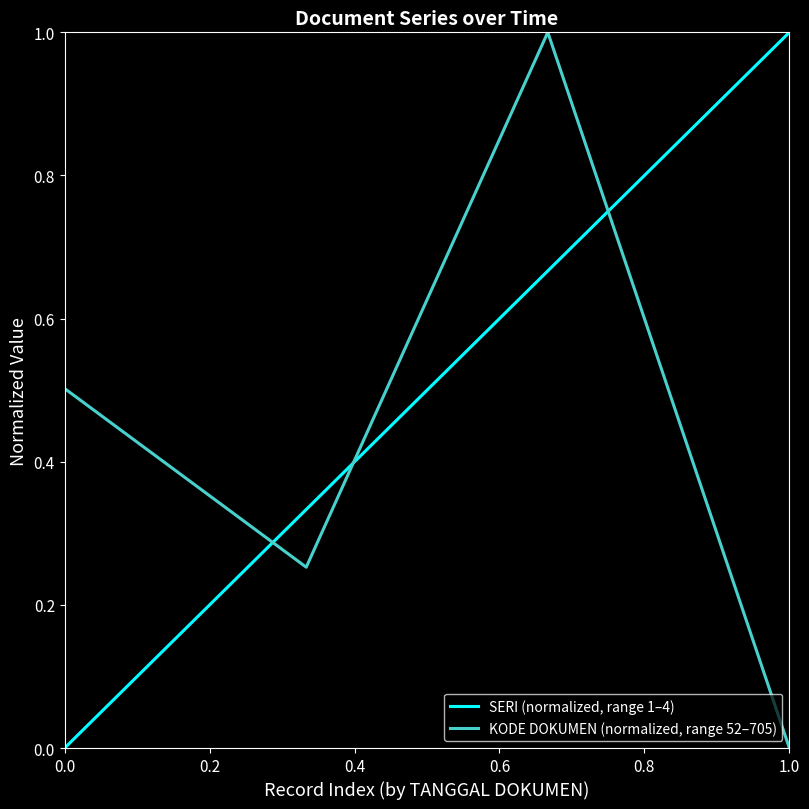

Which series has the largest total across all categories?

SERI (normalized, range 1–4)